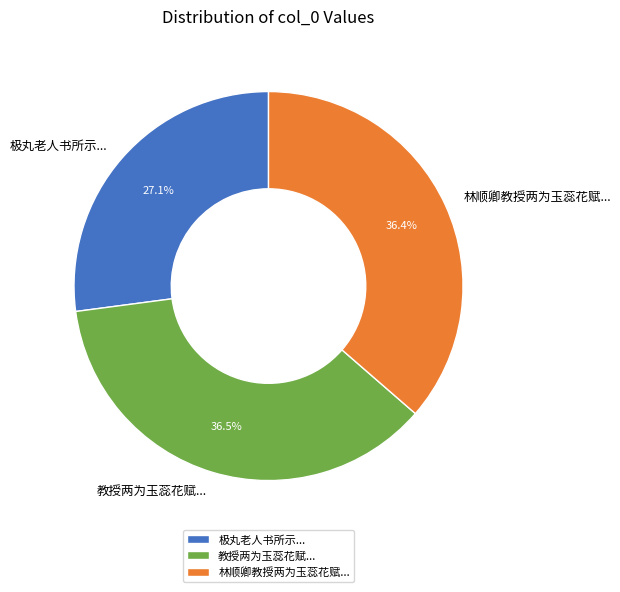

Approximately how many times larger is the value at 林顺卿教授两为玉蕊花赋... compared to 极丸老人书所示...?

1.3